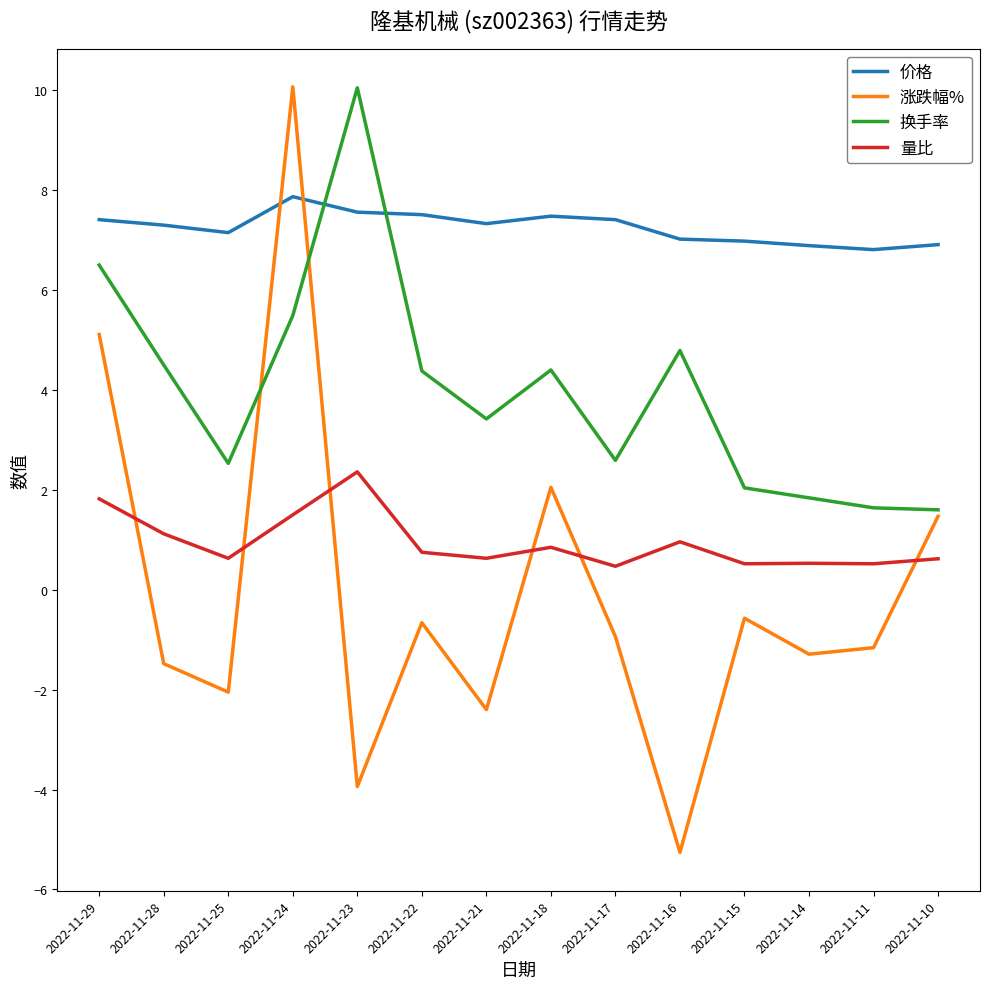

Is the value of 价格 at 2022-11-10 greater than the value of 涨跌幅% at 2022-11-25?

Yes